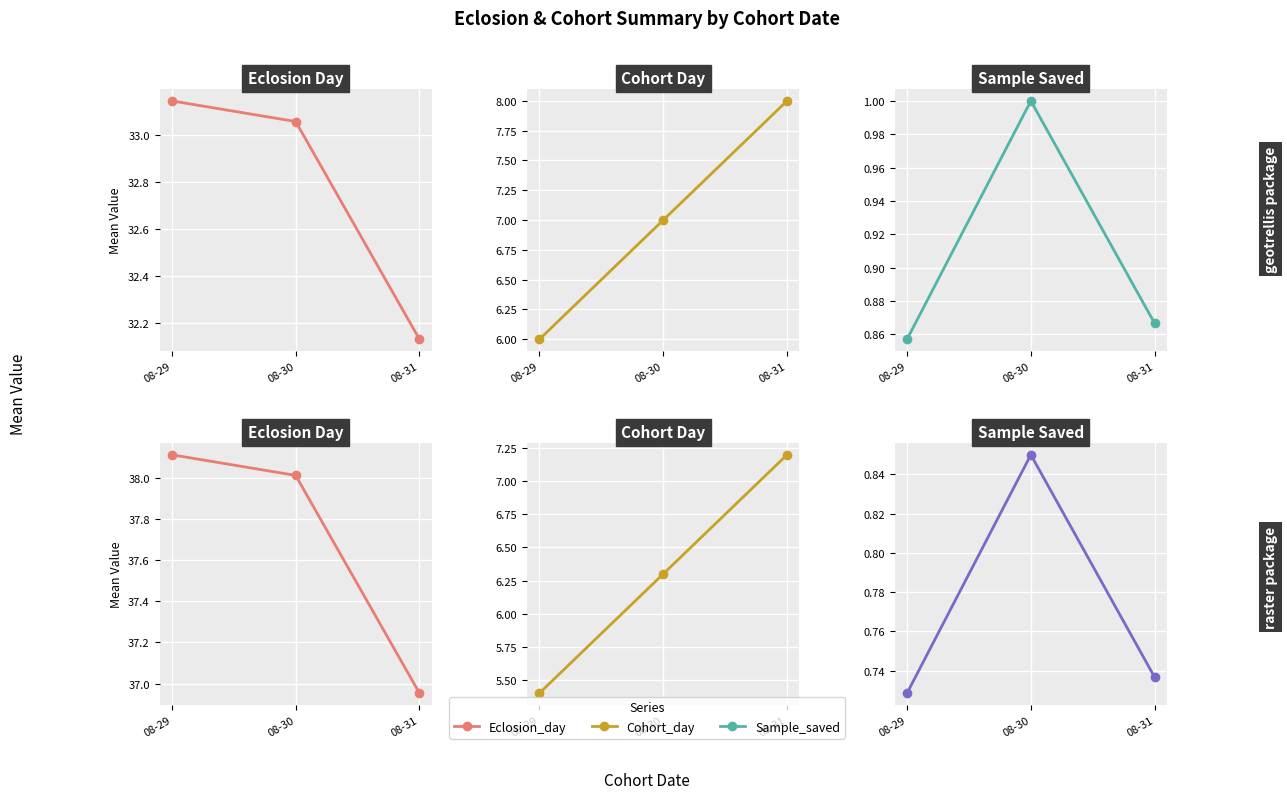

List the labels in order of Sample Saved value, largest first.

08-30, 08-31, 08-29